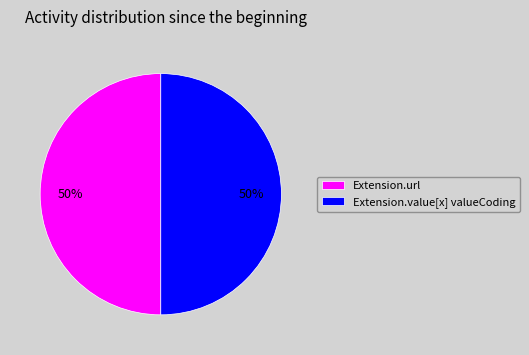

To the nearest percent, what is the combined percentage of Extension.value[x] valueCoding and Extension.url?

100%